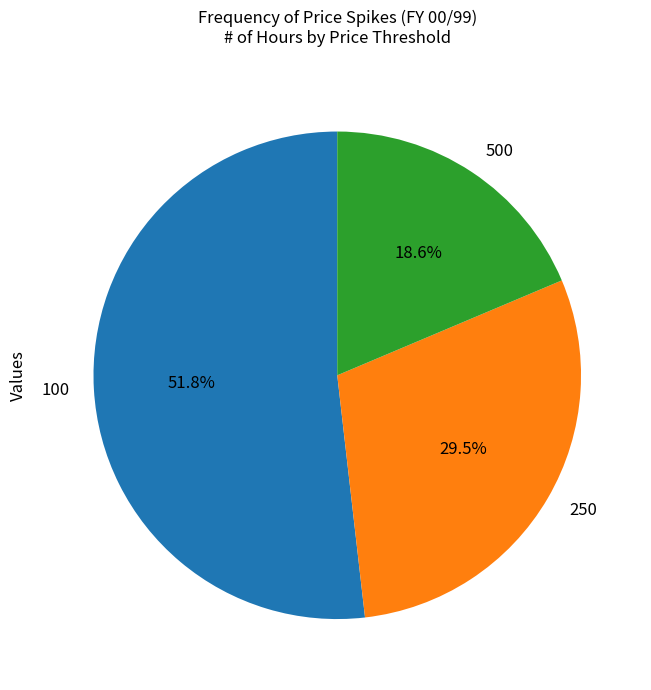

To the nearest percent, what is the combined percentage of 250 and 500?

48%